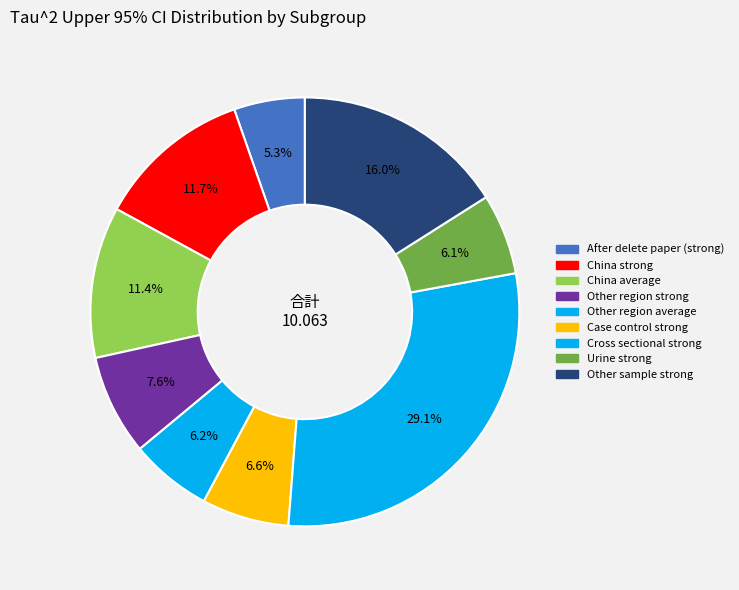

Do Other region average and Cross sectional strong together represent more than half of the pie?

No